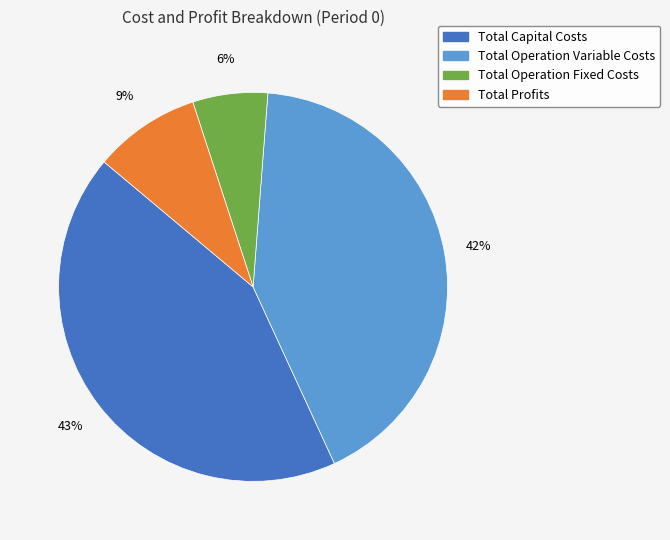

Is the sum of Total Operation Variable Costs and Total Capital Costs greater than half?

Yes